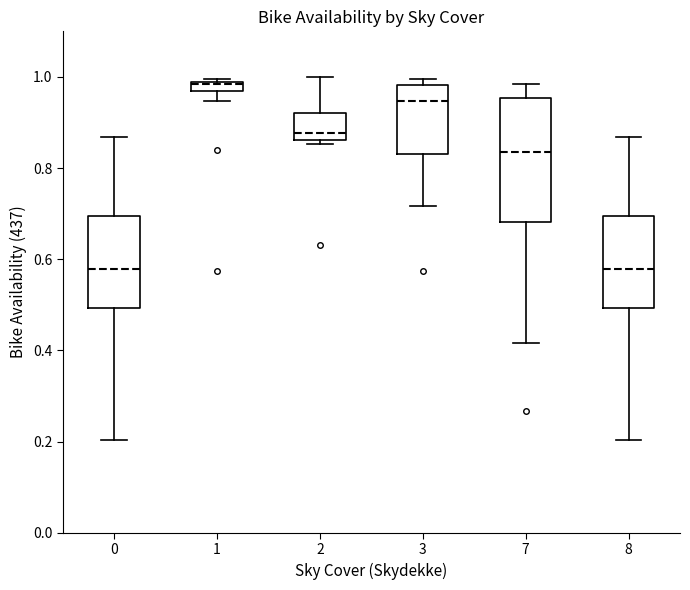

Which box is the tallest, from its lower edge to its upper edge?

7